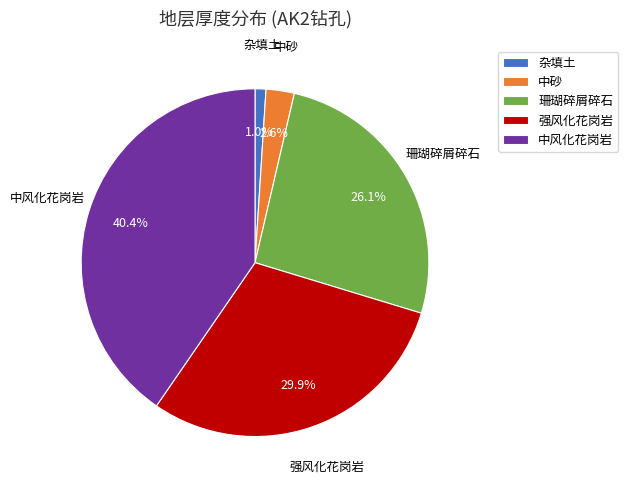

To the nearest percent, what is the difference between the largest and smallest slice percentages?

39%